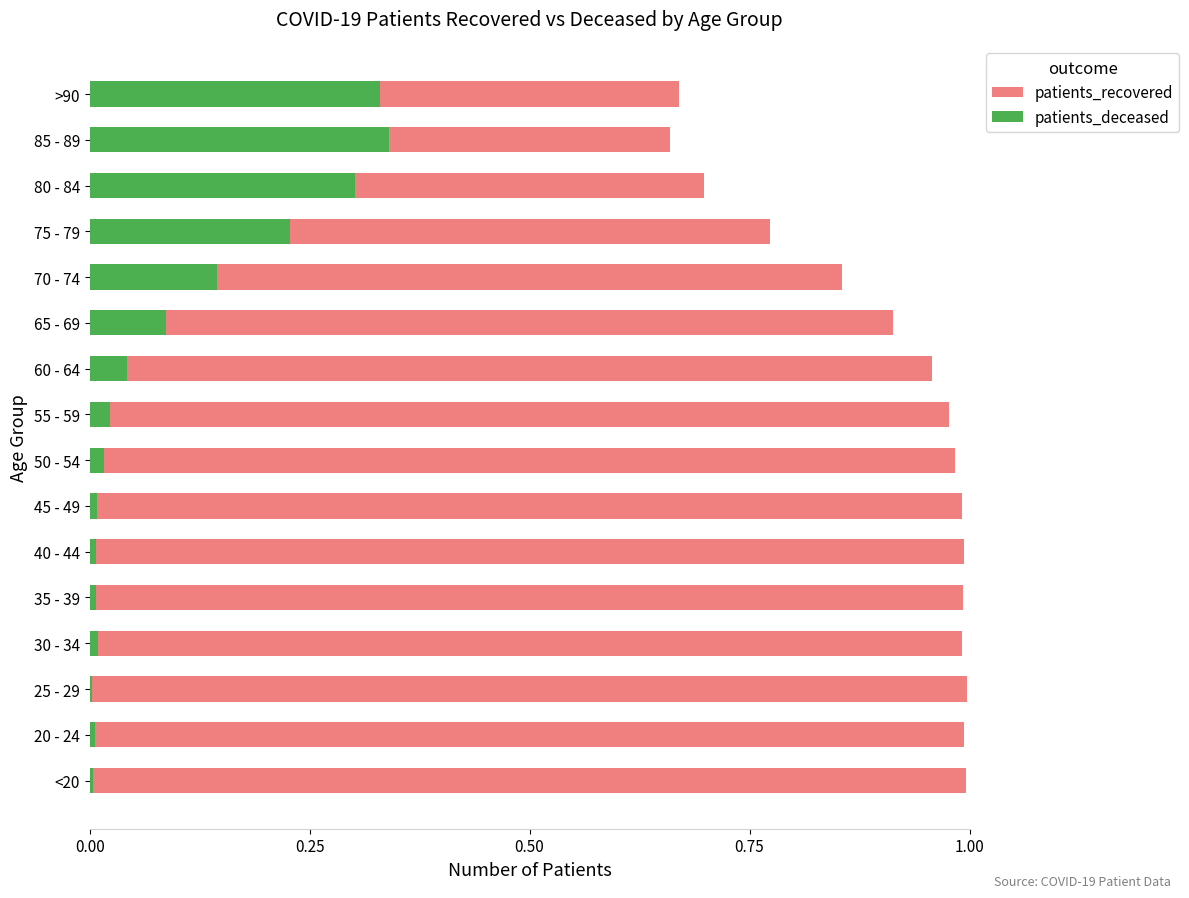

Rank the series by their average value, from lowest to highest.

patients_deceased, patients_recovered